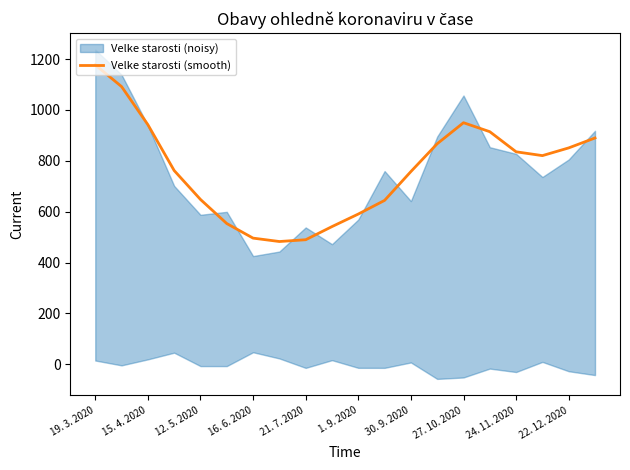

Count the number of values greater than 820.

10